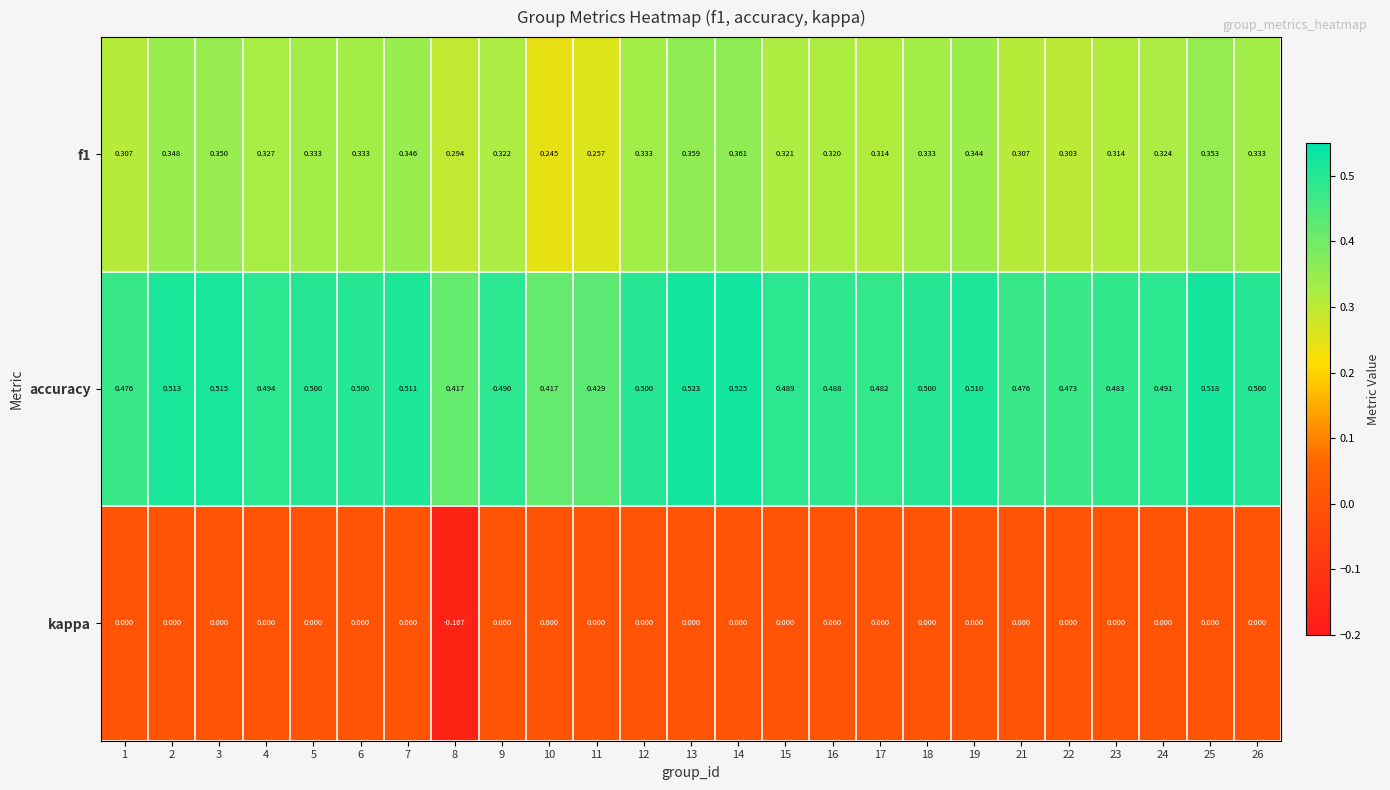

What is the spread (max minus min) of values at 2?

0.5